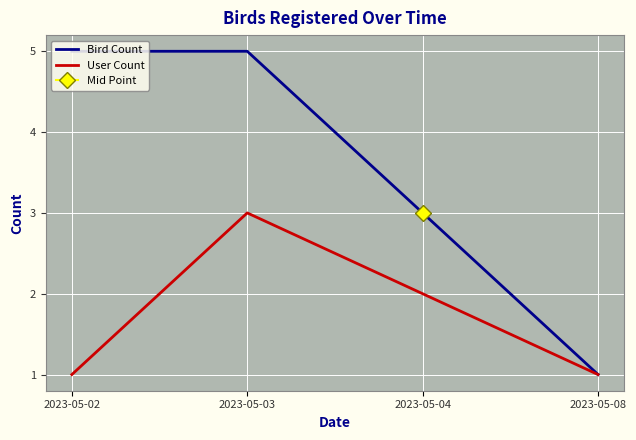

What is the total value across all series at 2023-05-08?

2